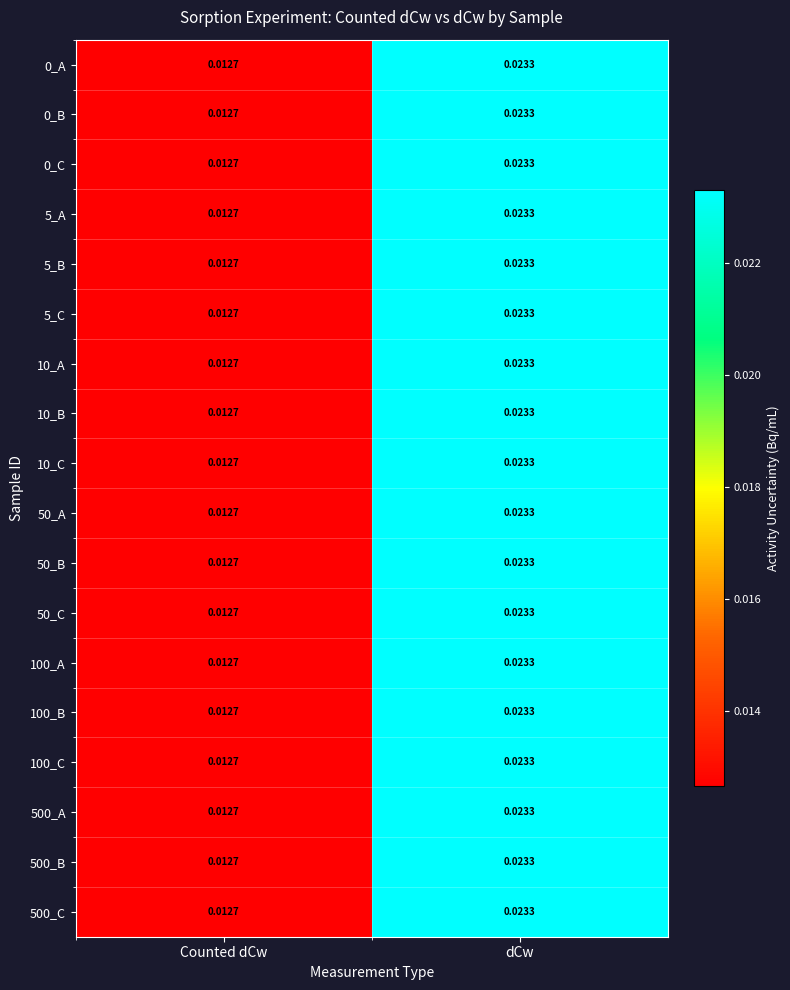

Where is 10_B nearest to the value 0?

Counted dCw